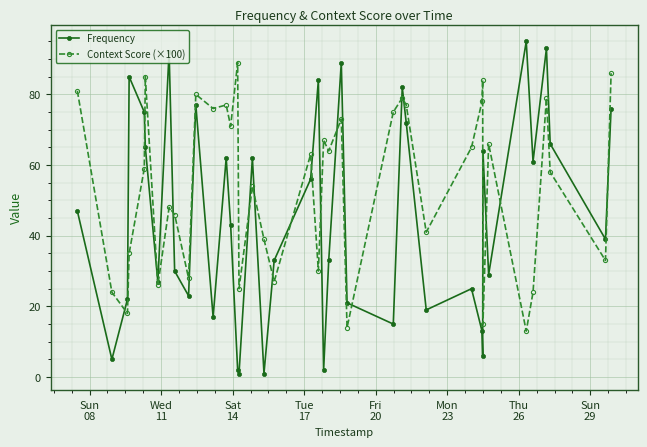

Does the chart have visible grid lines?

Yes